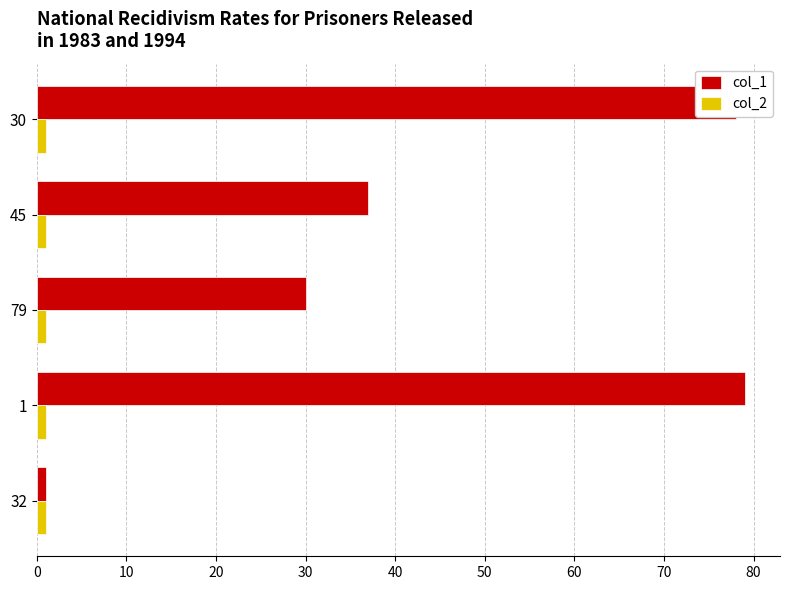

List the series in order of their overall mean, lowest first.

col_2, col_1